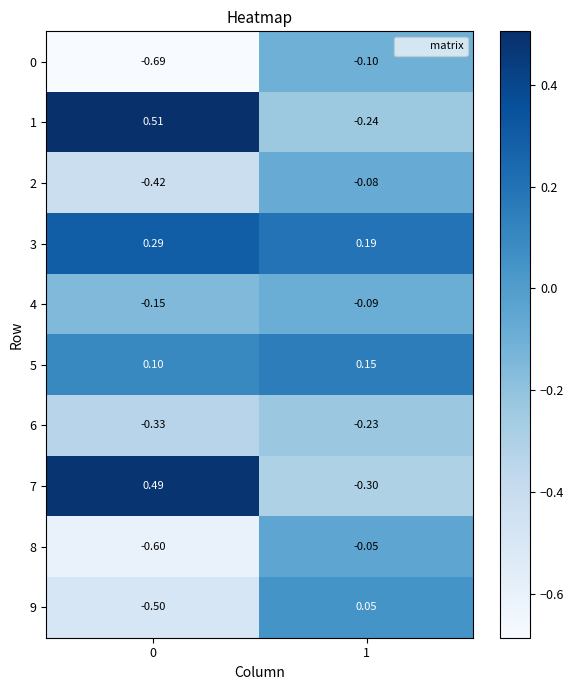

Is the value of 7 at 0 greater than the value of 6 at 0?

Yes